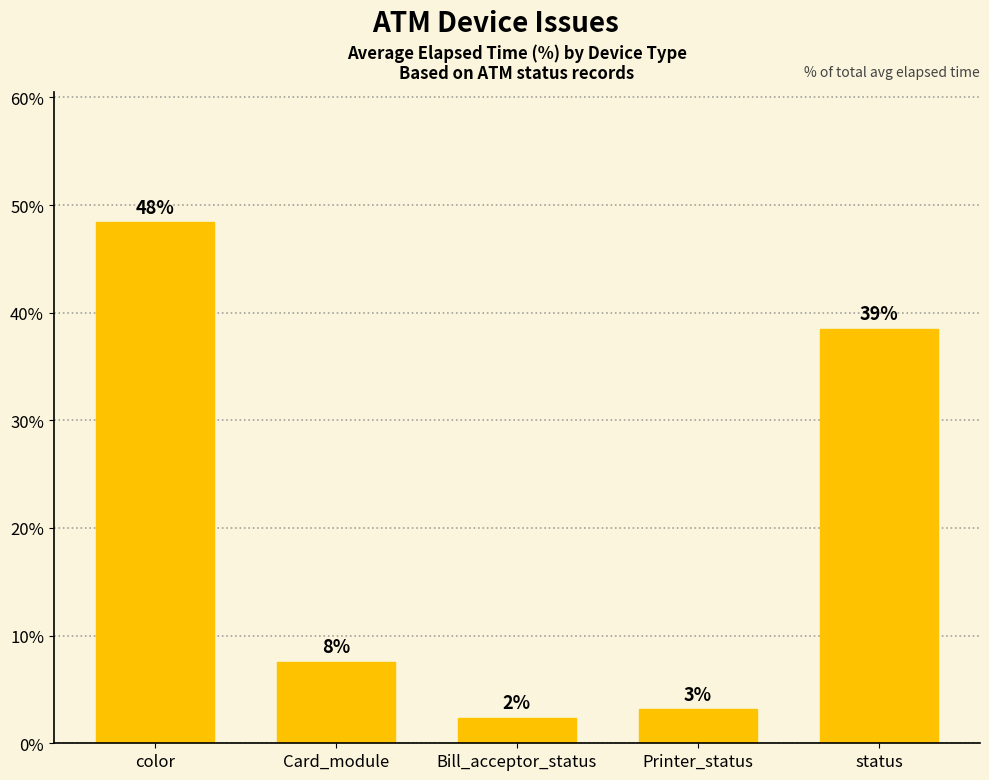

What is the minimum value shown in the chart?

2.4